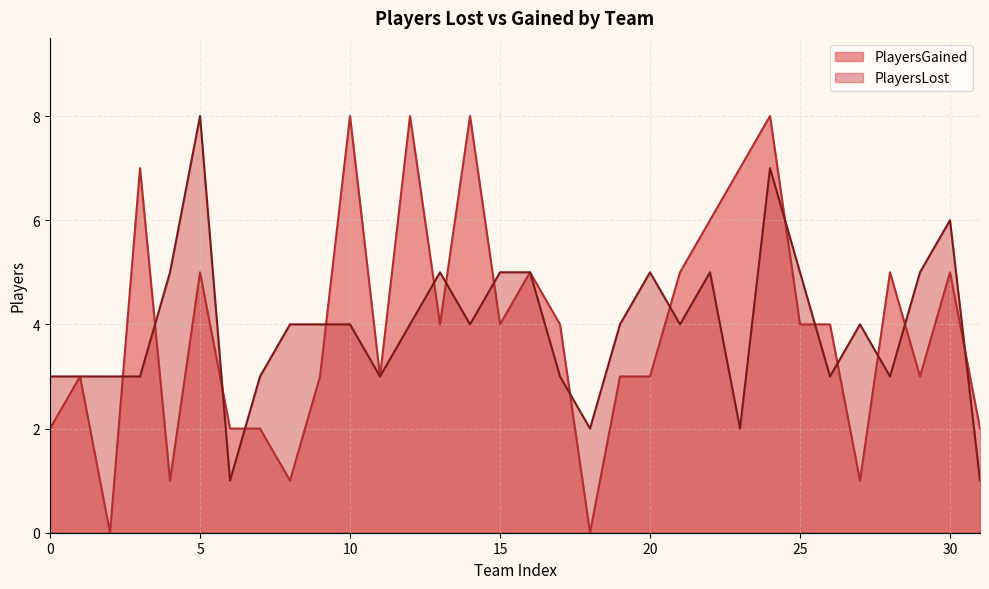

The value of PlayersLost at 7 is 5. True or false?

False